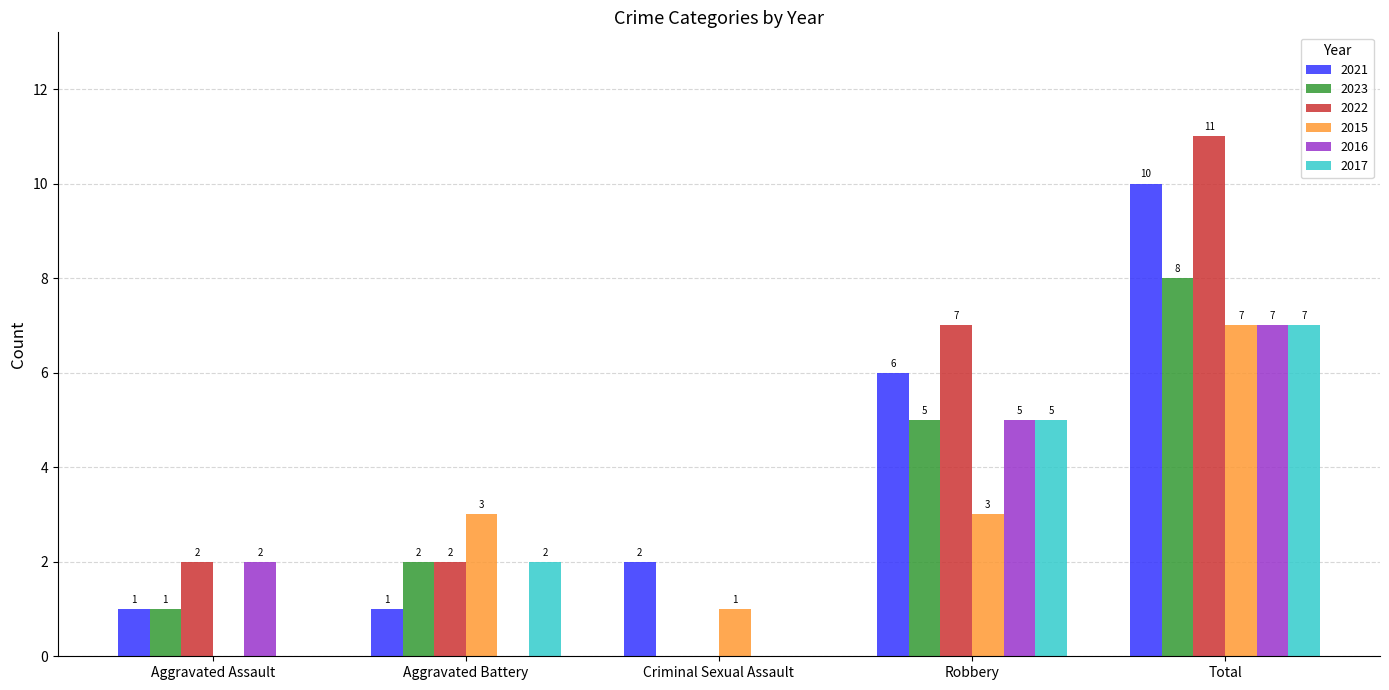

The 2017 series shows 0 at Criminal Sexual Assault. True or false?

True